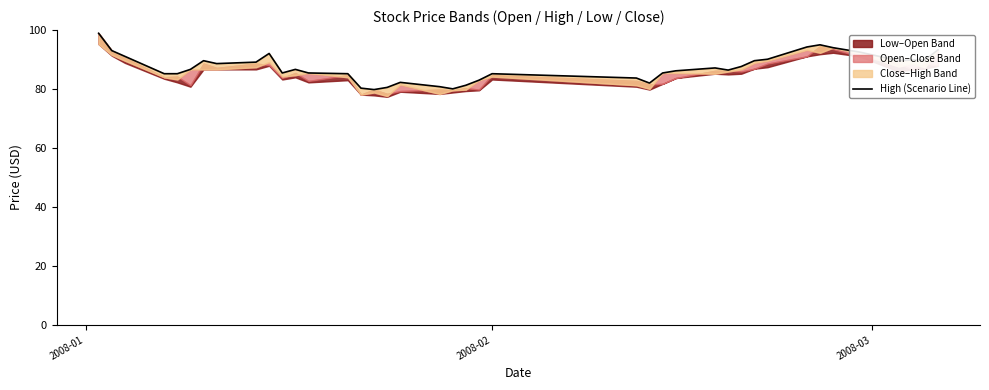

Where does the data first go above 86?

2008-01